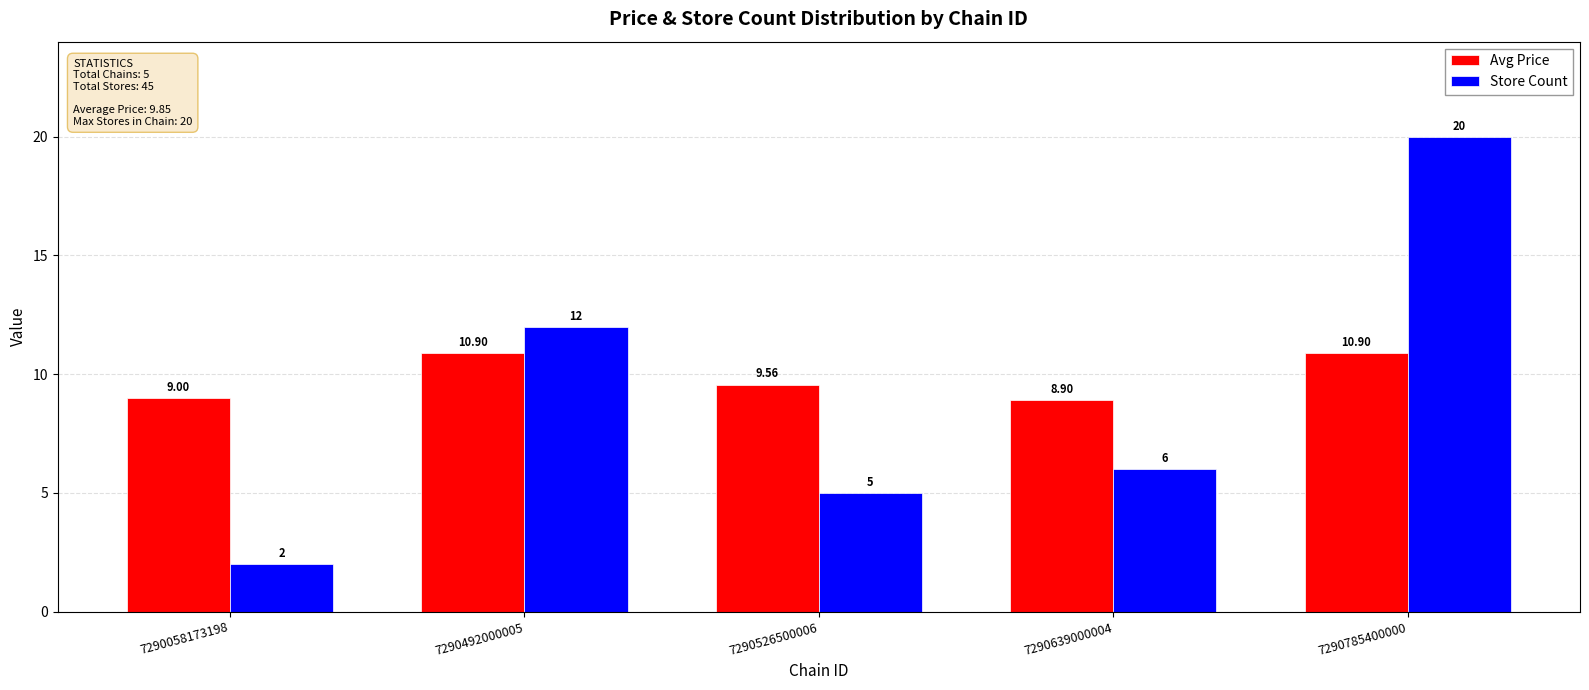

At 7290492000005, list the series in order from largest to smallest.

Store Count, Avg Price